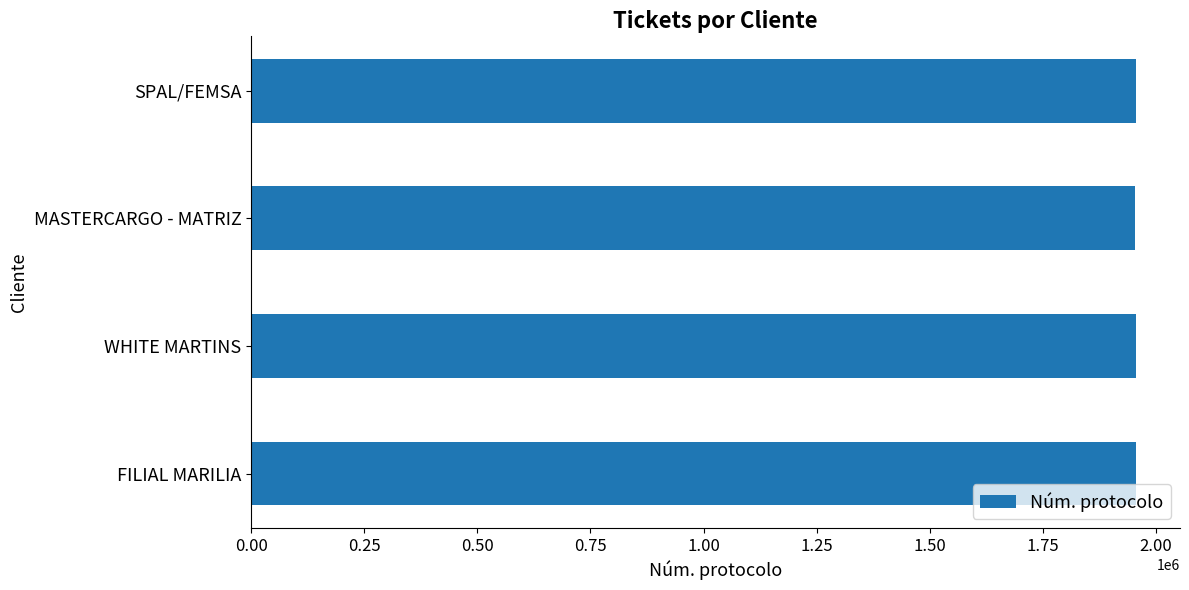

What is the minimum value shown in the chart?

1954715